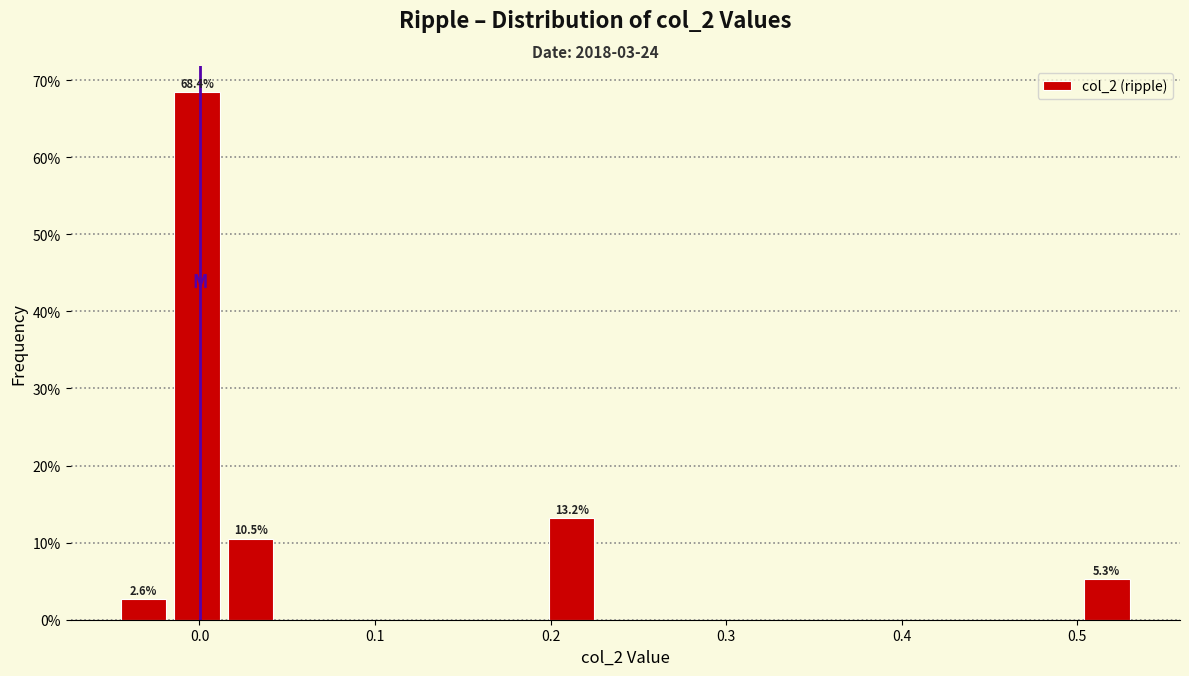

Read against the x-axis, roughly where is the centre of the tallest bar?

0.00